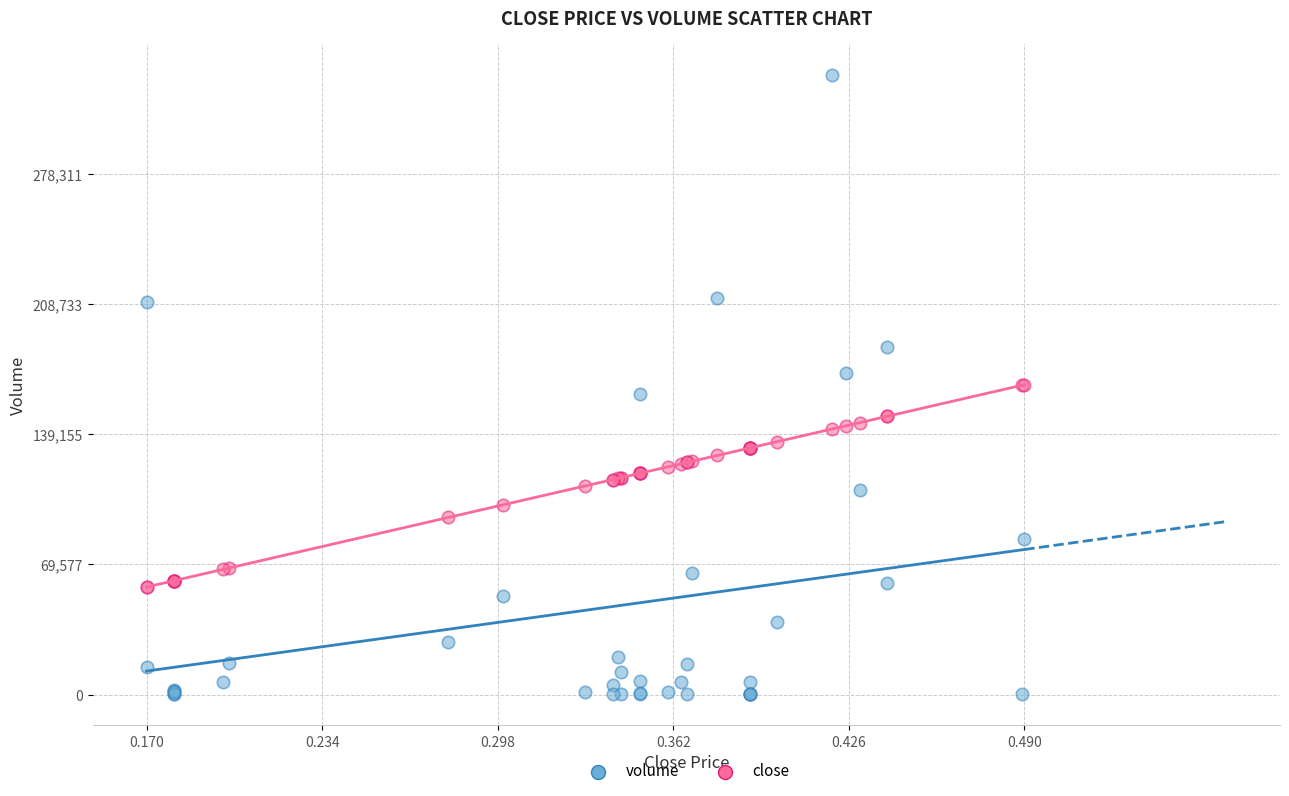

What is the X range (max minus min) for the scatter plot?

0.3